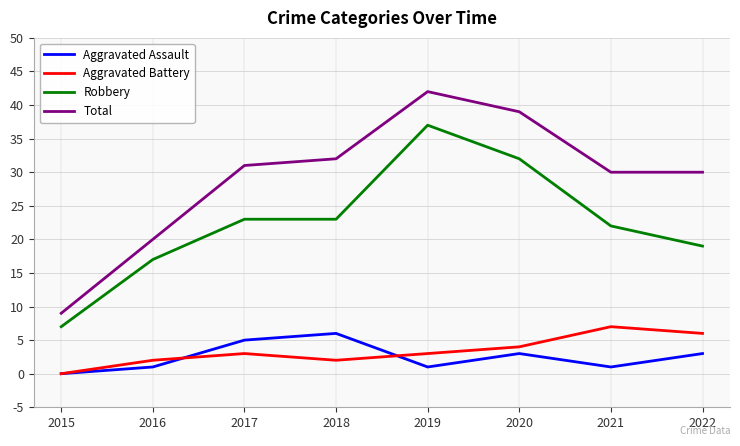

Which category has the highest value across all series?

2019